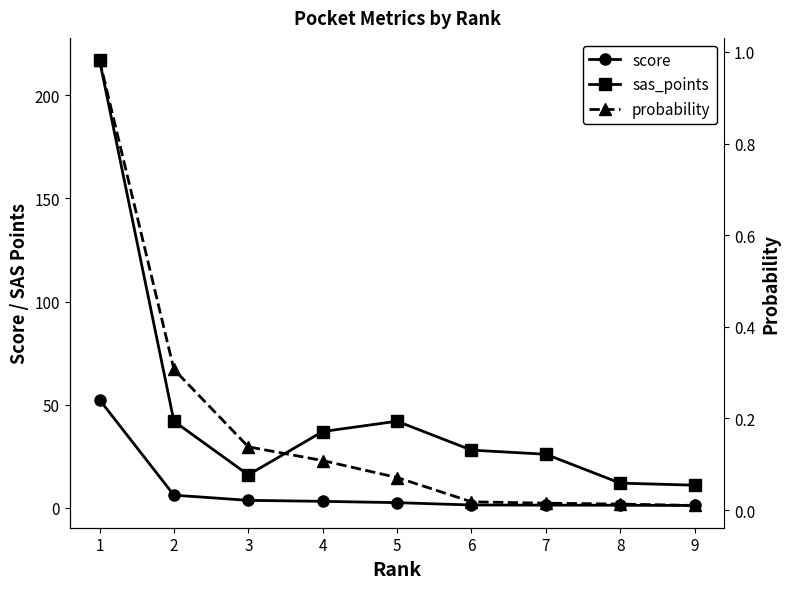

Which series has the widest spread of values?

sas_points